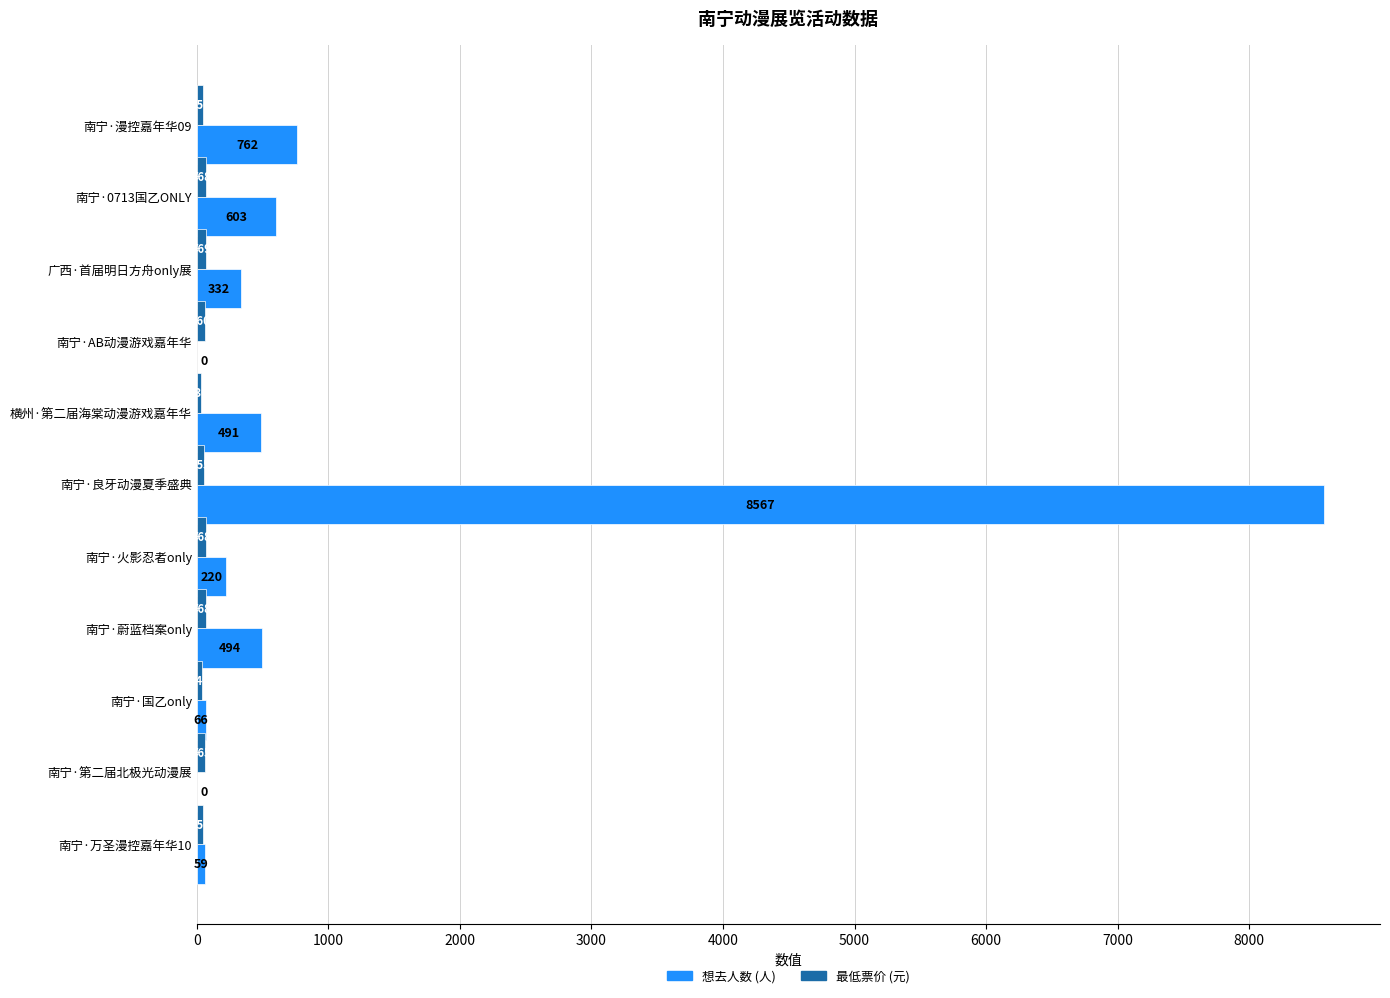

At which category is the sum across all series the highest?

南宁·良牙动漫夏季盛典